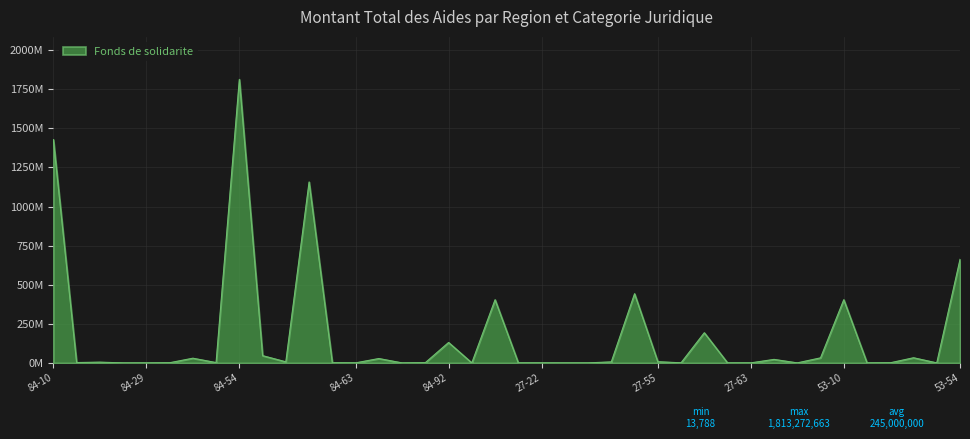

Does the chart display data point markers on the line(s)?

No